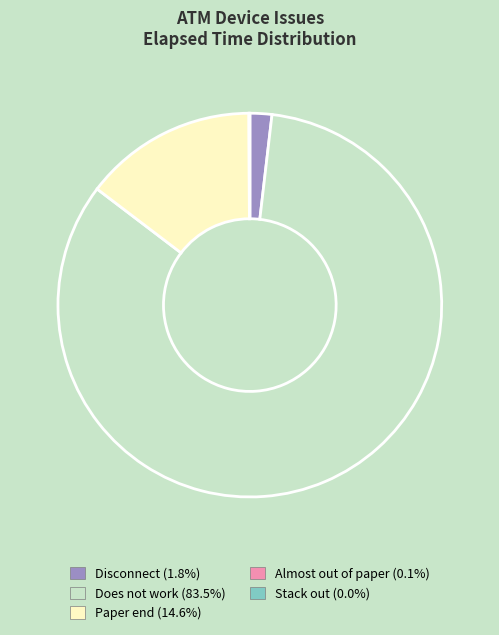

Is there any slice that represents more than half of the pie?

Yes